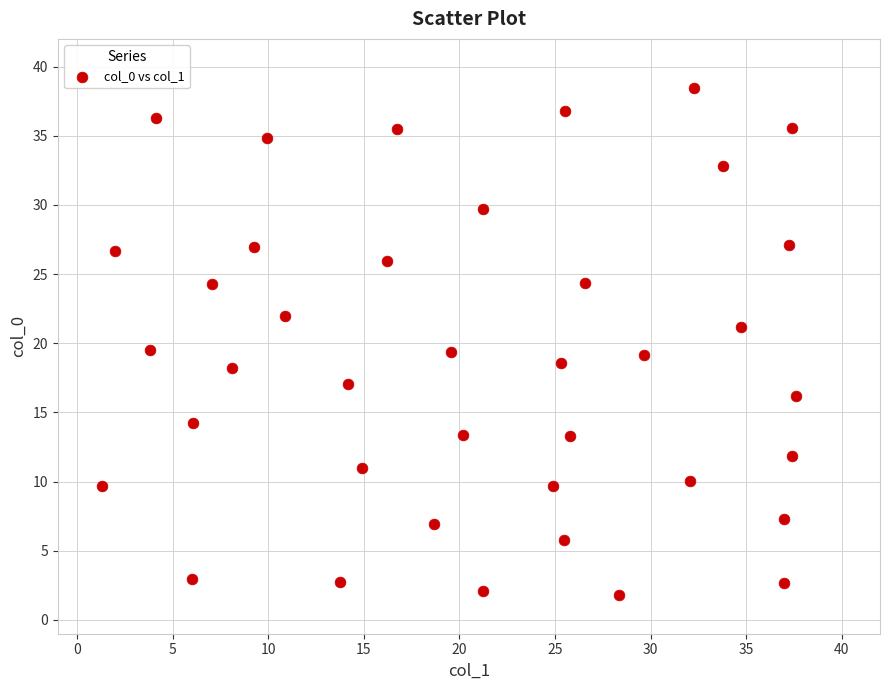

What is the range of Y values (max minus min)?

36.6